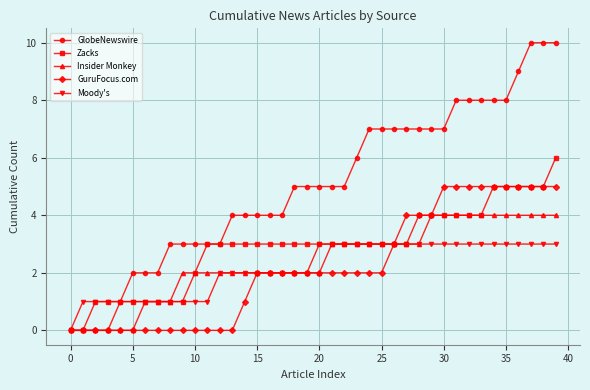

Which series has the largest total across all categories?

GlobeNewswire